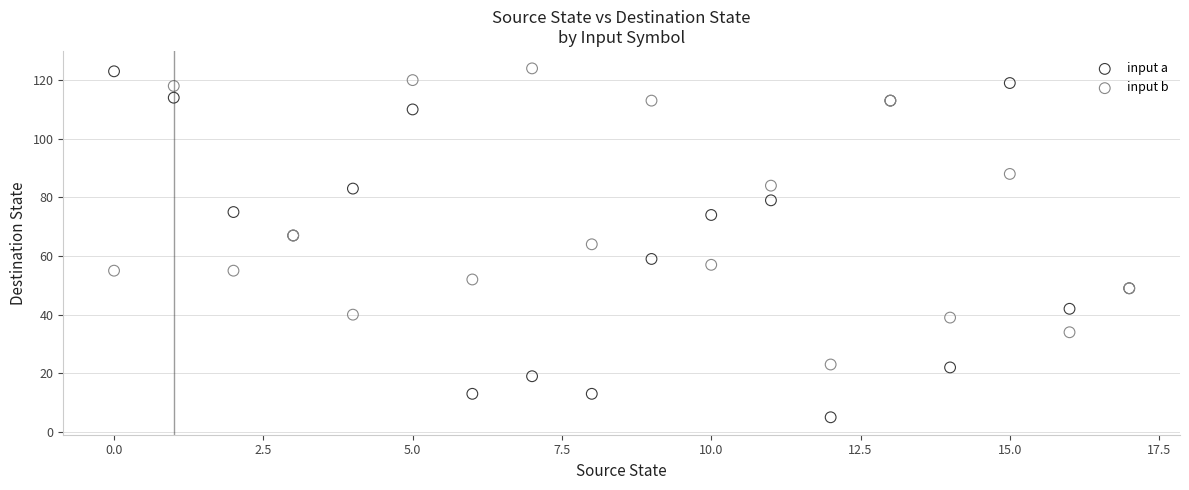

Which series contains the lowest Y value?

input a